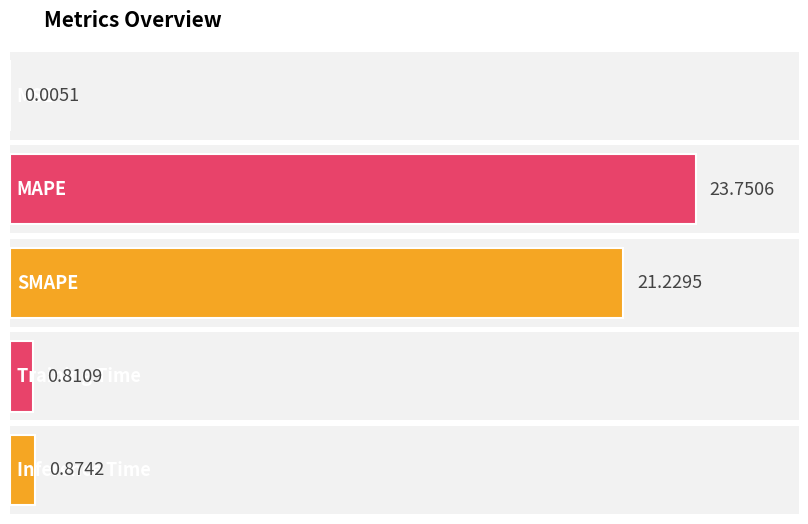

Reading right to left, list all the values displayed in this chart.

0.9	0.8	21.2	23.8	0.0